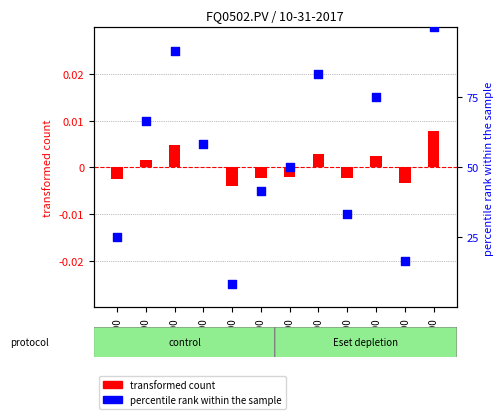

What is the total value across all series at 11:00?

50.0